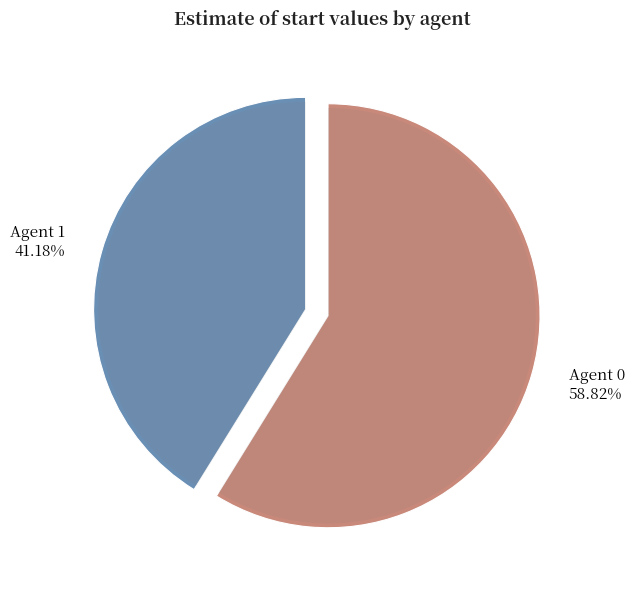

Between Agent 0 and Agent 1, which is larger?

Agent 0